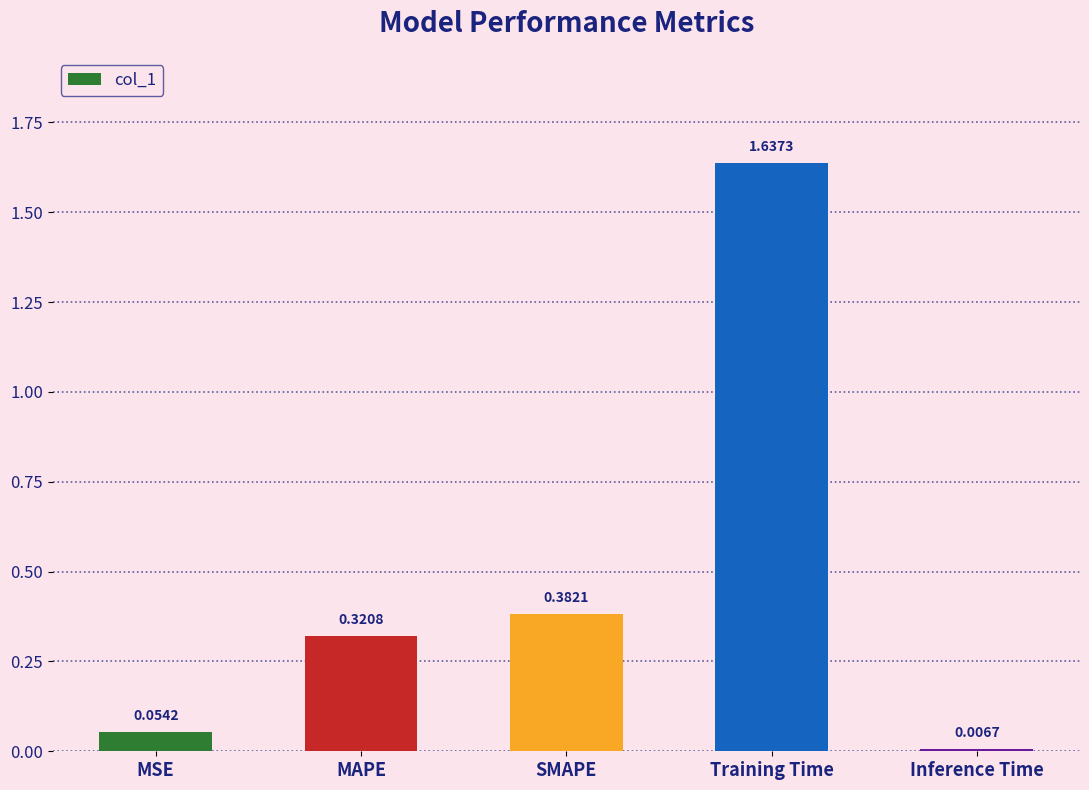

Rank the categories by value from highest to lowest.

Training Time, SMAPE, MAPE, MSE, Inference Time